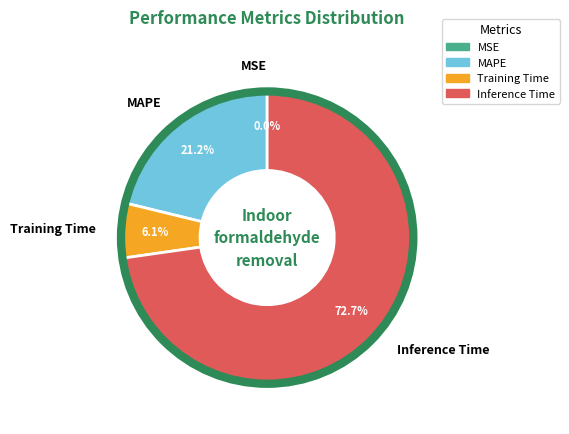

What percentage is NOT represented by Training Time?

93.9%